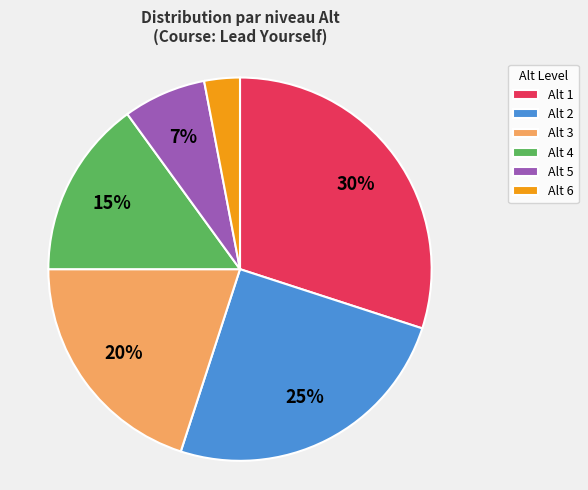

What is the largest slice in the pie chart?

Alt 1